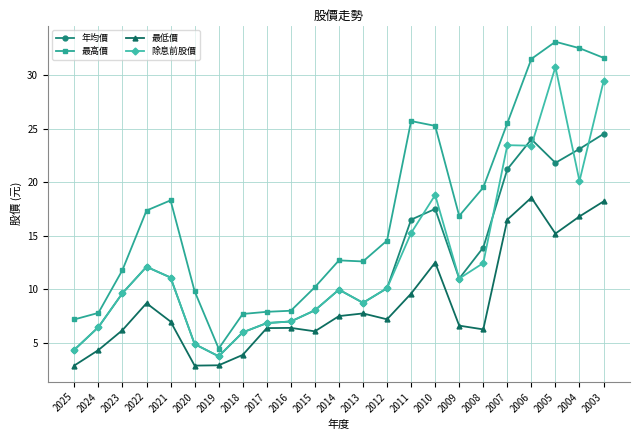

Which category has the highest value in the 年均價 series?

2003